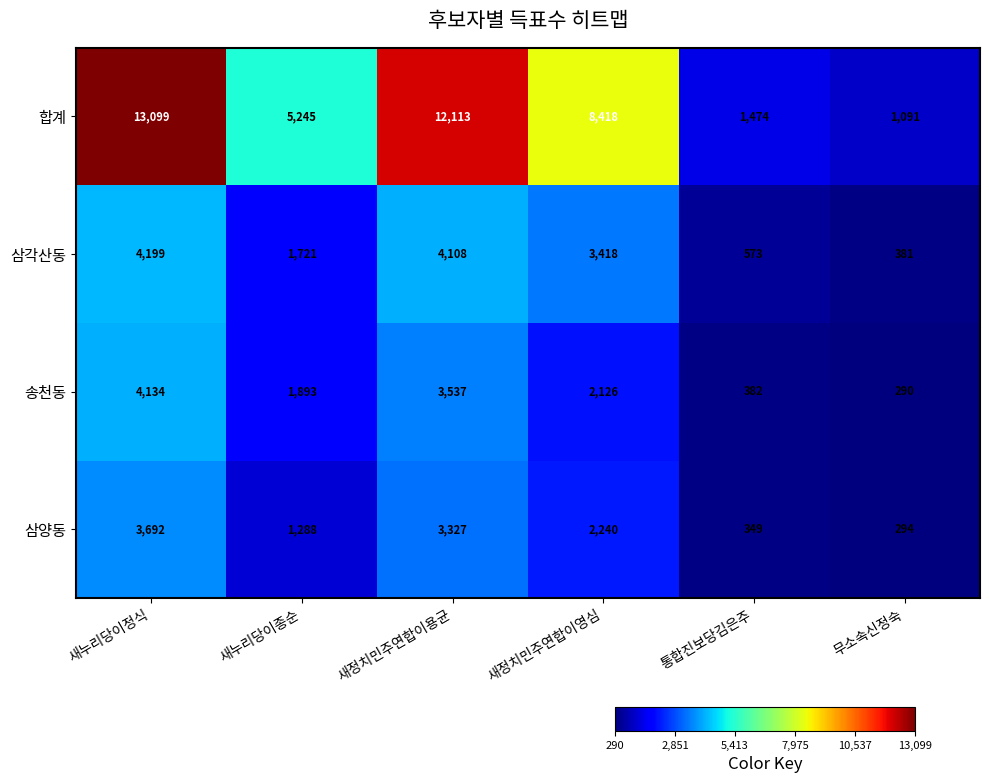

Which series has the largest total across all categories?

합계